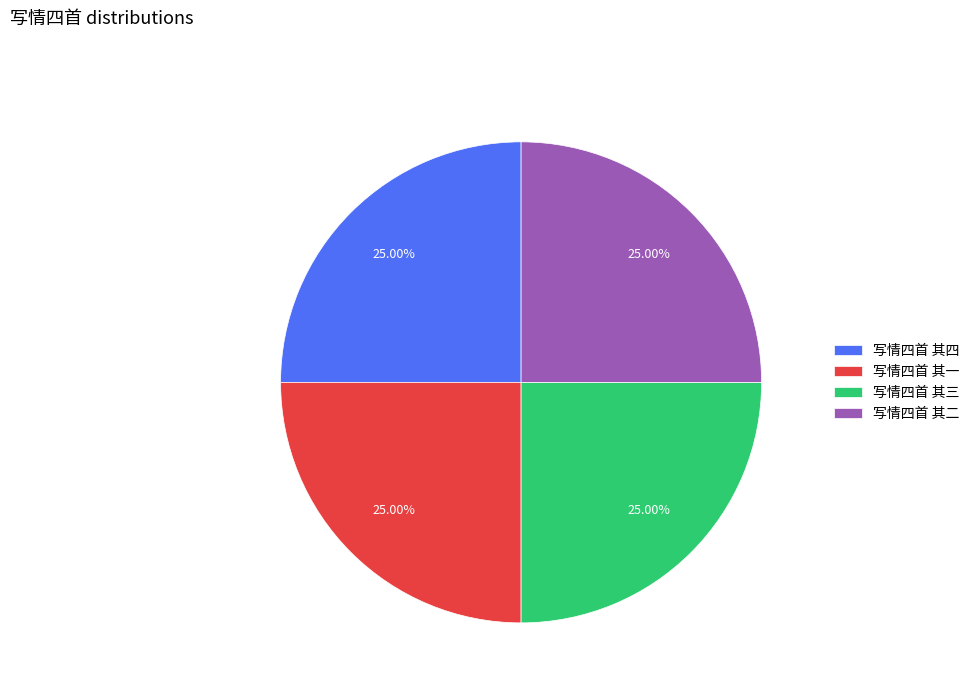

What percentage do 写情四首 其一 and 写情四首 其二 together represent?

50.0%